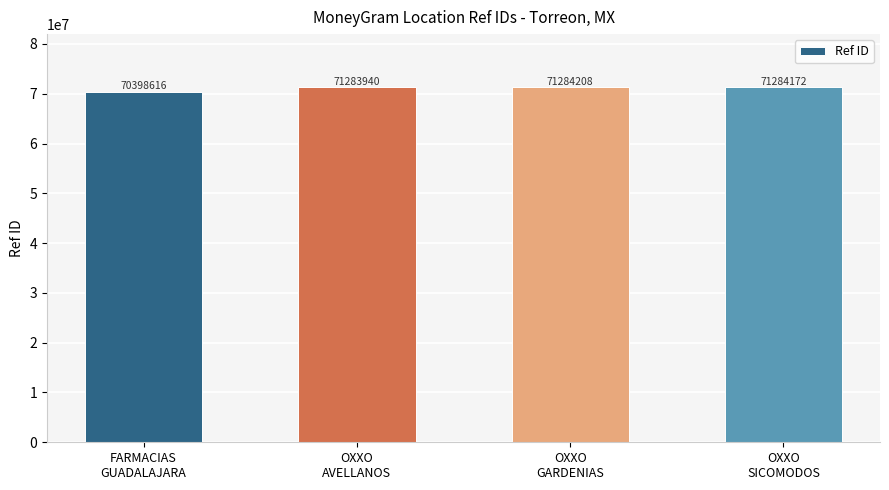

Approximately how many times larger is the value at OXXO
AVELLANOS compared to FARMACIAS
GUADALAJARA?

1.0